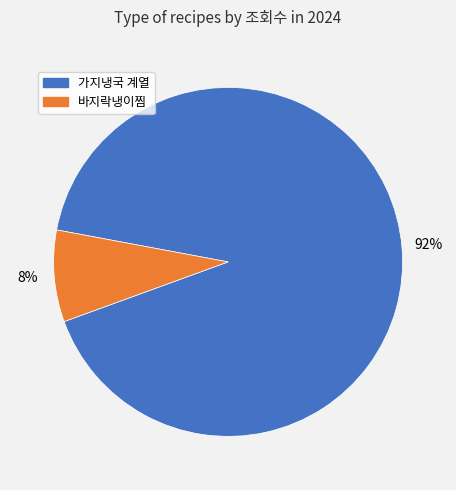

Is there any slice that represents more than half of the pie?

Yes